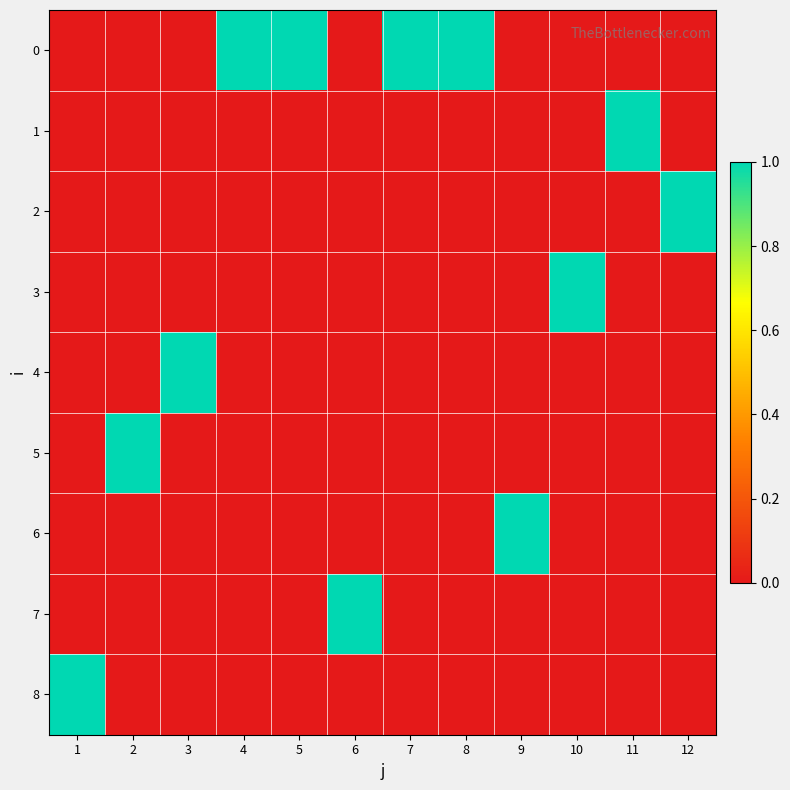

Reading left to right, transcribe all the data shown in this chart.

0: 1=0	2=0	3=0	4=1	5=1	6=0	7=1	8=1	9=0	10=0	11=0	12=0
1: 1=0	2=0	3=0	4=0	5=0	6=0	7=0	8=0	9=0	10=0	11=1	12=0
2: 1=0	2=0	3=0	4=0	5=0	6=0	7=0	8=0	9=0	10=0	11=0	12=1
3: 1=0	2=0	3=0	4=0	5=0	6=0	7=0	8=0	9=0	10=1	11=0	12=0
4: 1=0	2=0	3=1	4=0	5=0	6=0	7=0	8=0	9=0	10=0	11=0	12=0
5: 1=0	2=1	3=0	4=0	5=0	6=0	7=0	8=0	9=0	10=0	11=0	12=0
6: 1=0	2=0	3=0	4=0	5=0	6=0	7=0	8=0	9=1	10=0	11=0	12=0
7: 1=0	2=0	3=0	4=0	5=0	6=1	7=0	8=0	9=0	10=0	11=0	12=0
8: 1=1	2=0	3=0	4=0	5=0	6=0	7=0	8=0	9=0	10=0	11=0	12=0